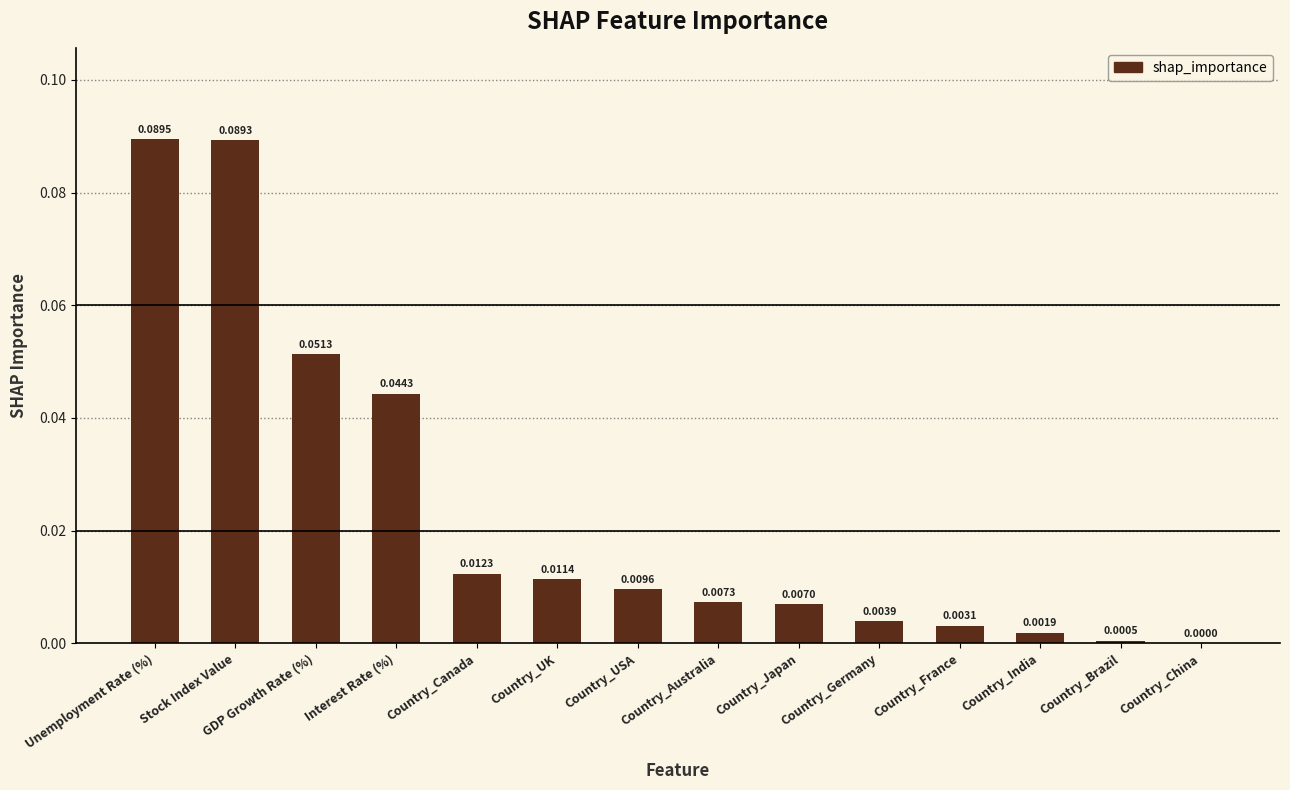

What is the sum of all values?

0.3